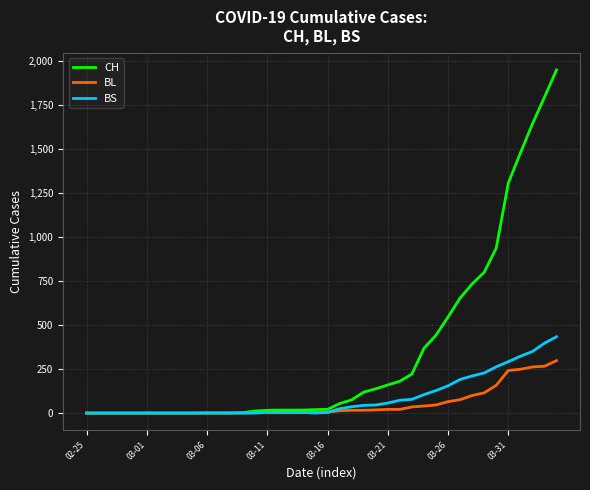

Rank the series by their maximum value, from lowest to highest.

BL, BS, CH